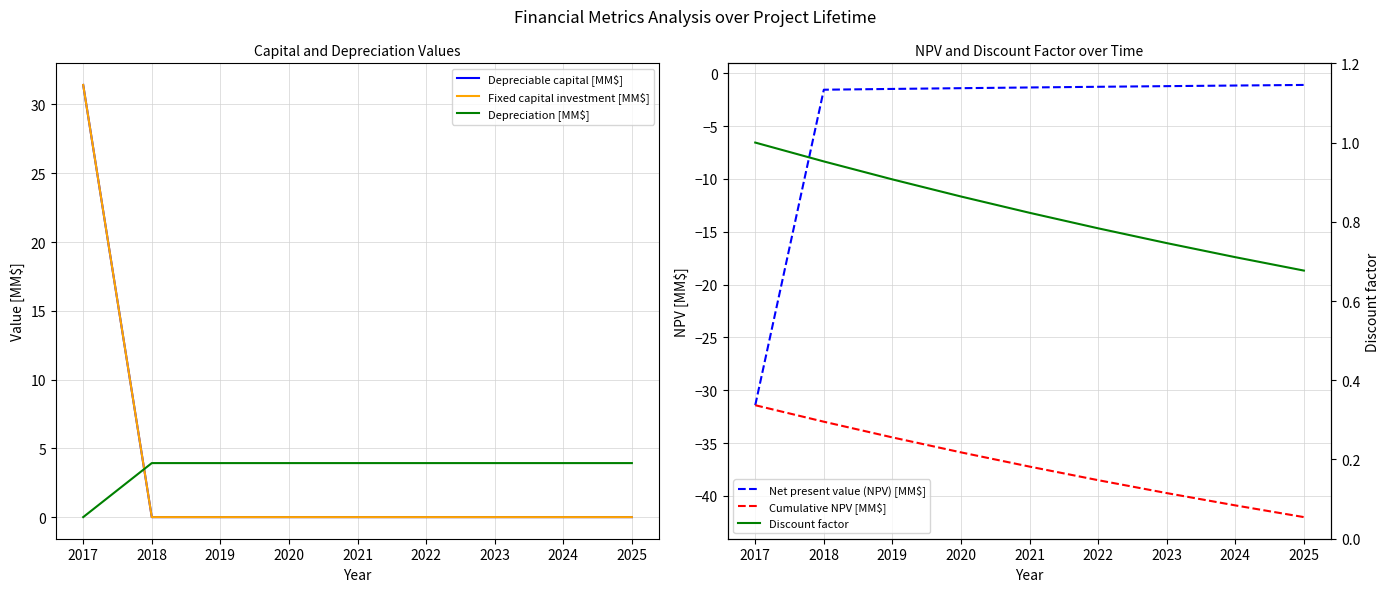

What is the difference between the second highest and minimum values in the Depreciation [MM$] series?

3.9